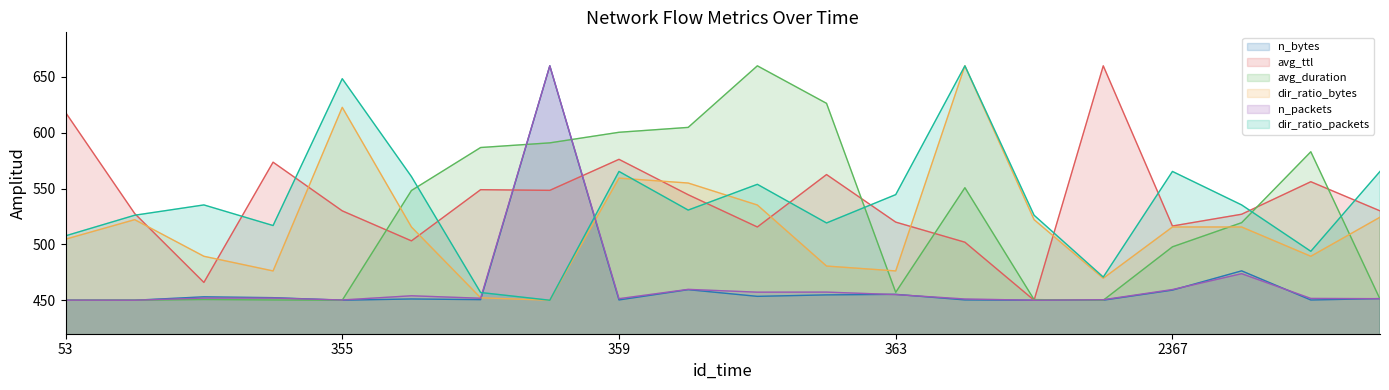

How many lines are shown in the chart?

6